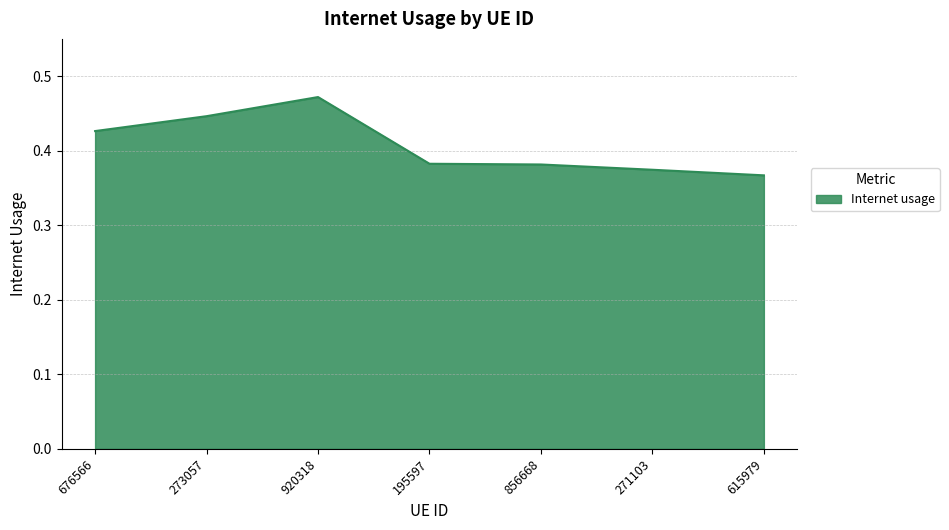

What position from the left is 271103?

6